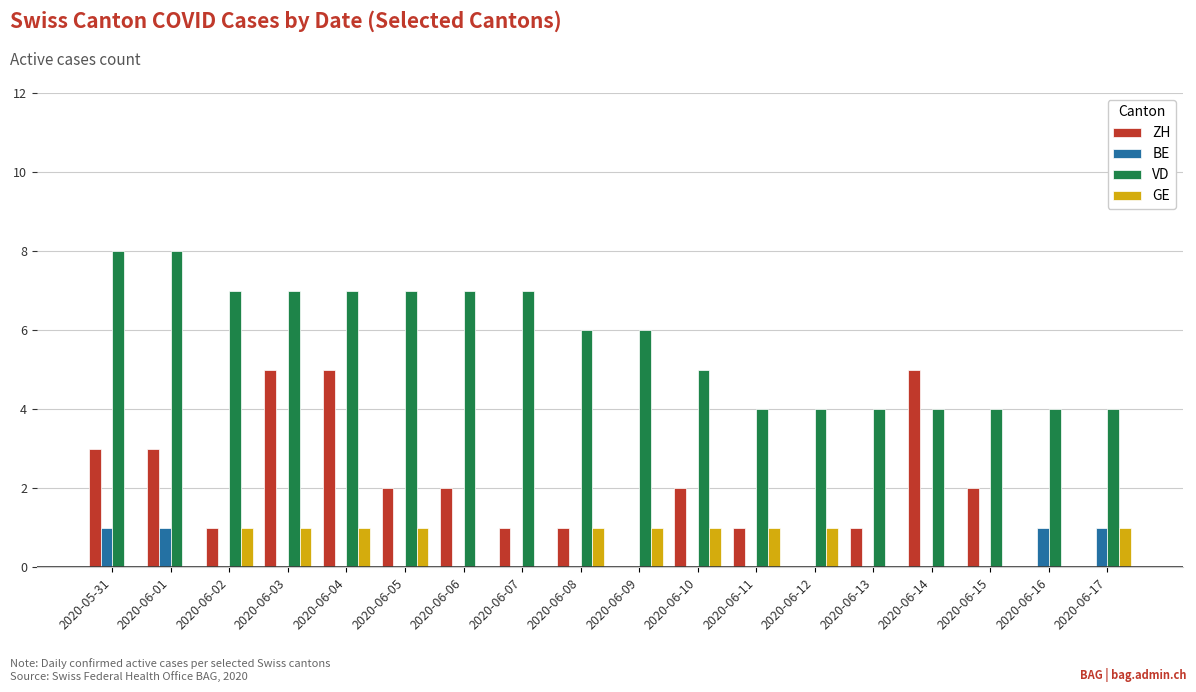

What is the sum of all VD values?

103